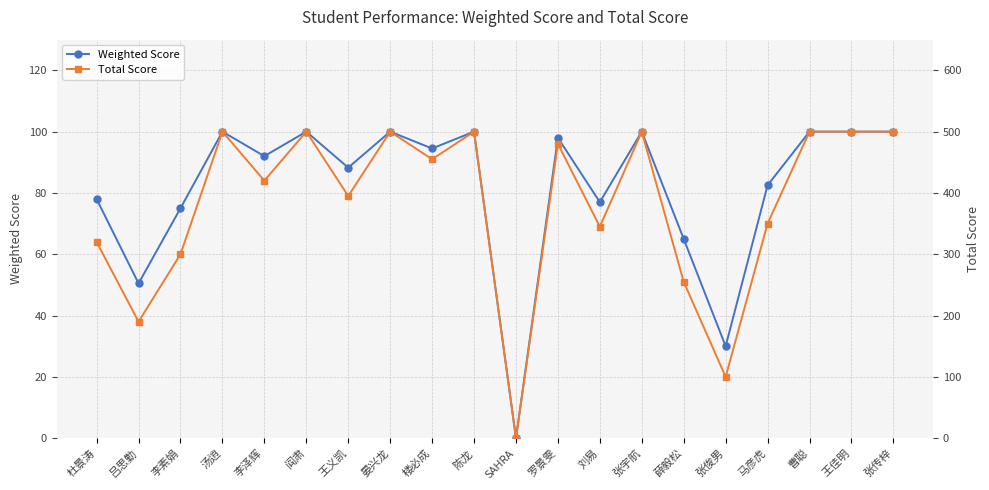

What is the maximum value for Weighted Score?

100.0